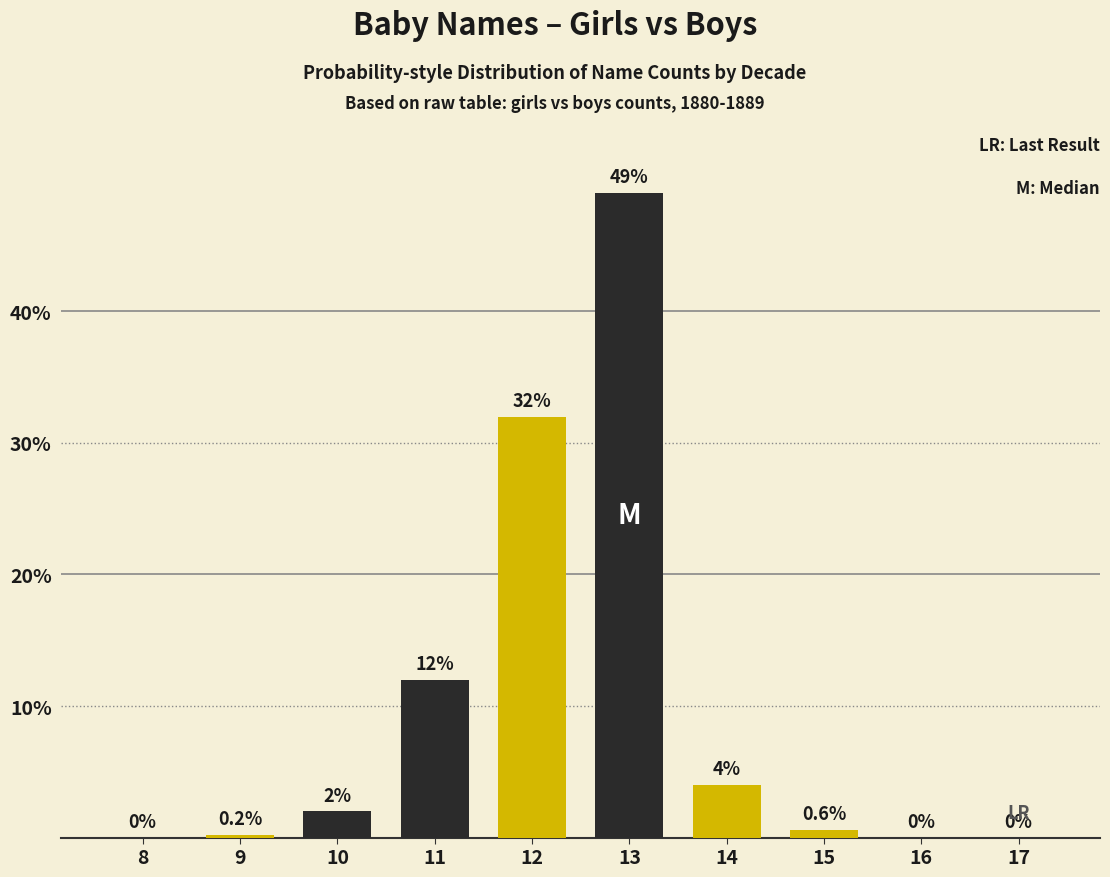

Reading right to left, extract all data points from this chart.

17=0.0	16=0.0	15=0.6	14=4.0	13=49.0	12=32.0	11=12.0	10=2.0	9=0.2	8=0.0